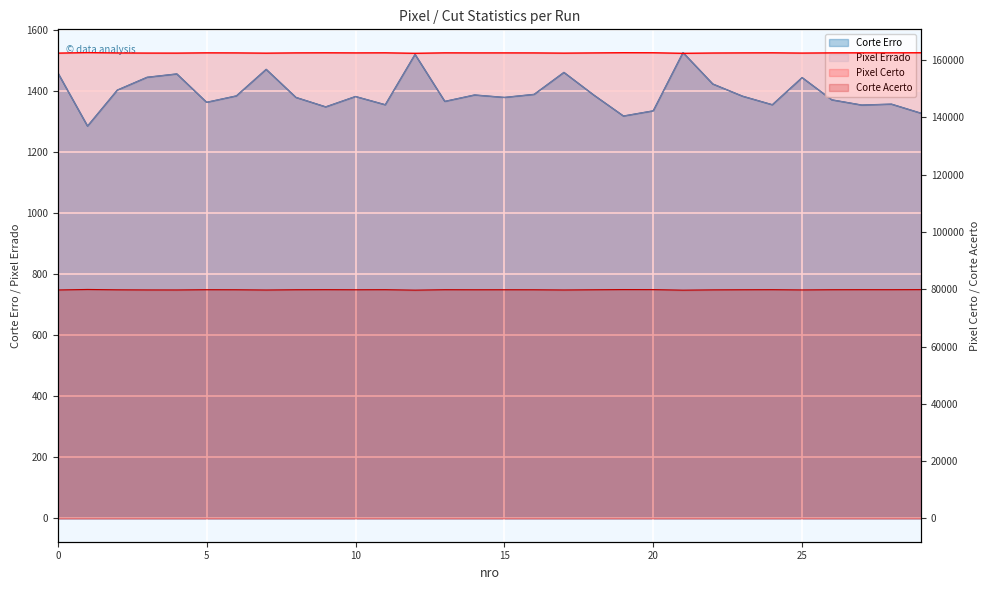

How many values in the Corte Erro series are below 1384?

15